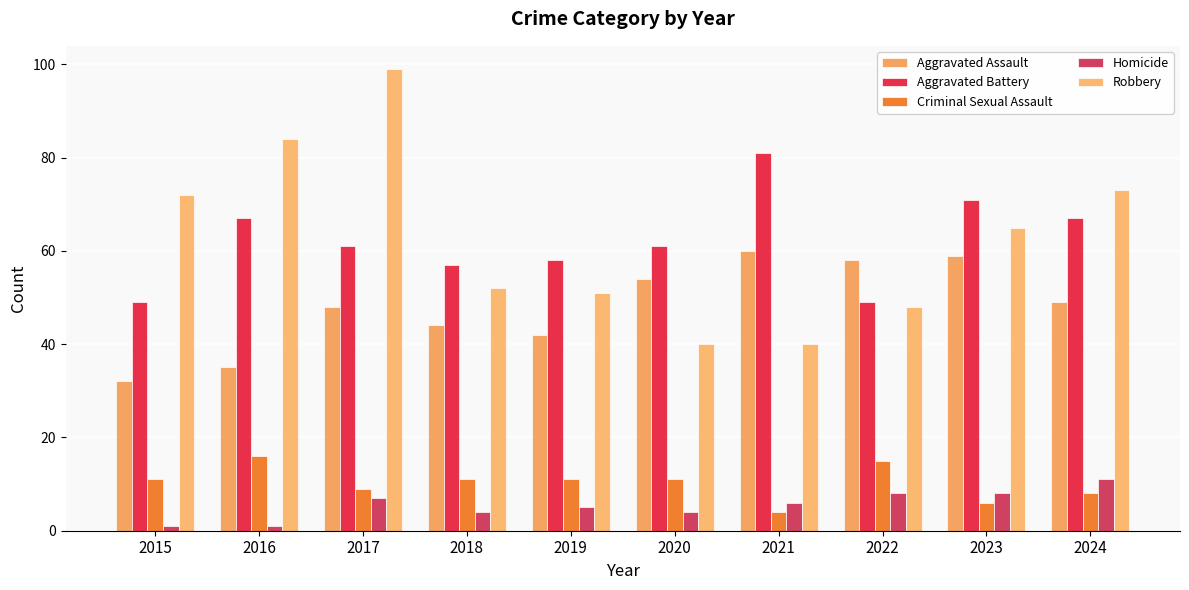

What is the difference between the Robbery values at 2023 and 2015?

7